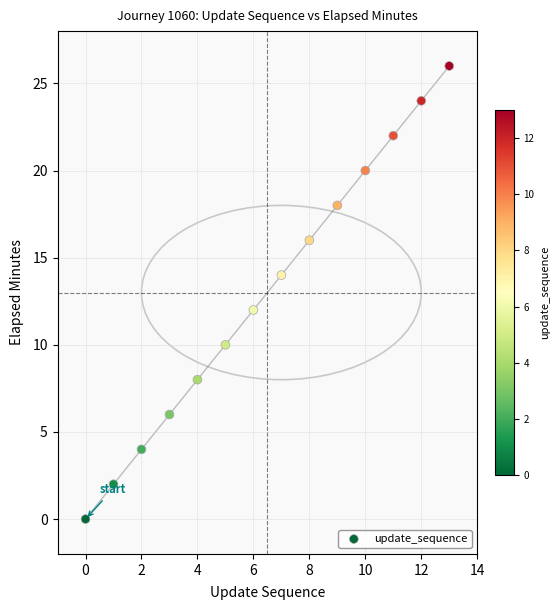

What is the range of Y values (max minus min)?

26